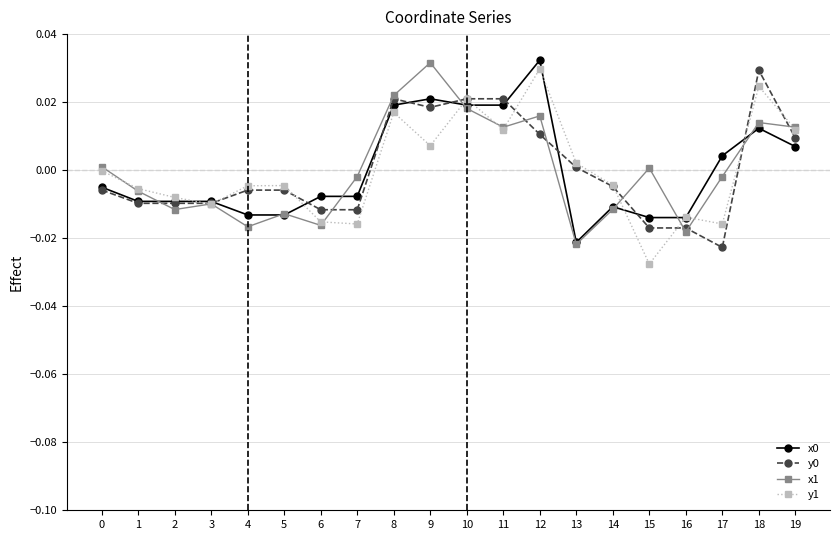

Count the number of data series in this chart.

4